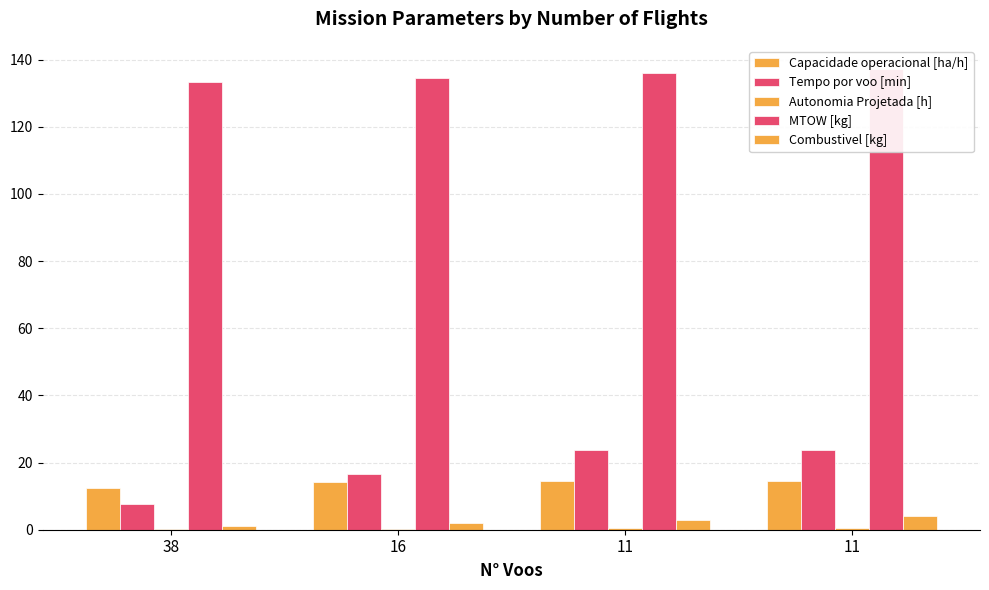

Which category has the lowest value across all series?

38